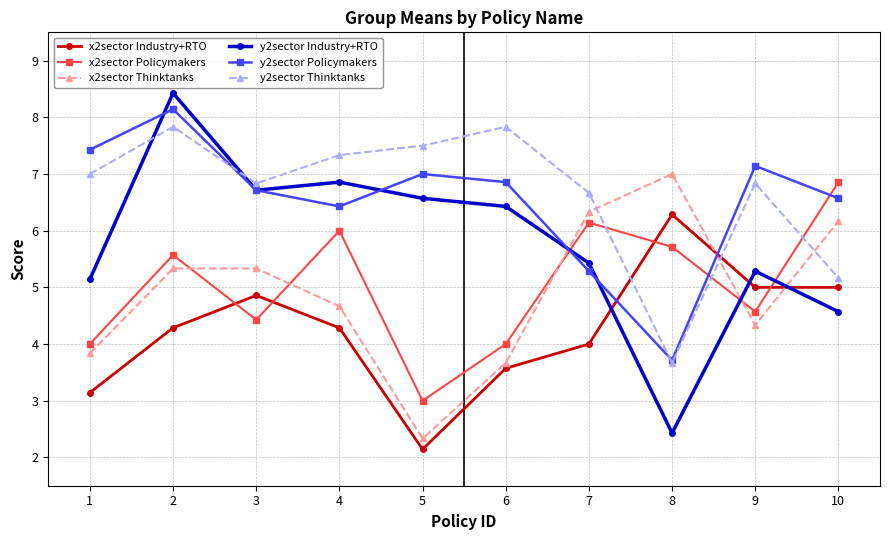

Does the chart display data point markers on the line(s)?

Yes